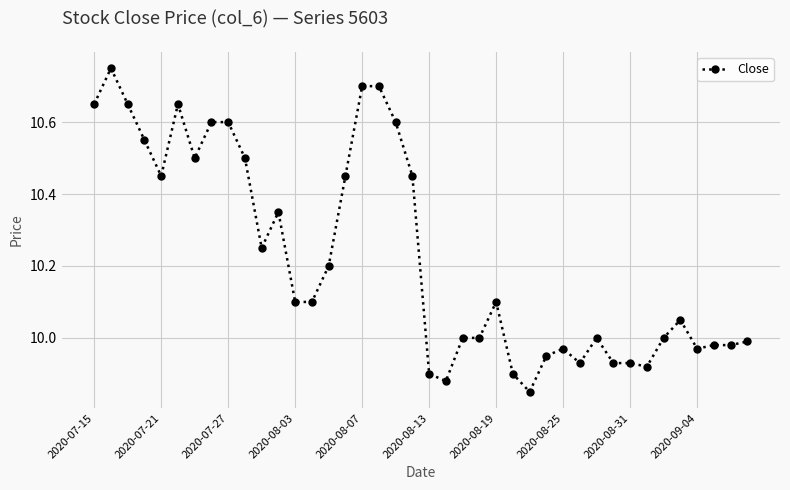

What is the difference between the maximum and minimum values?

0.9